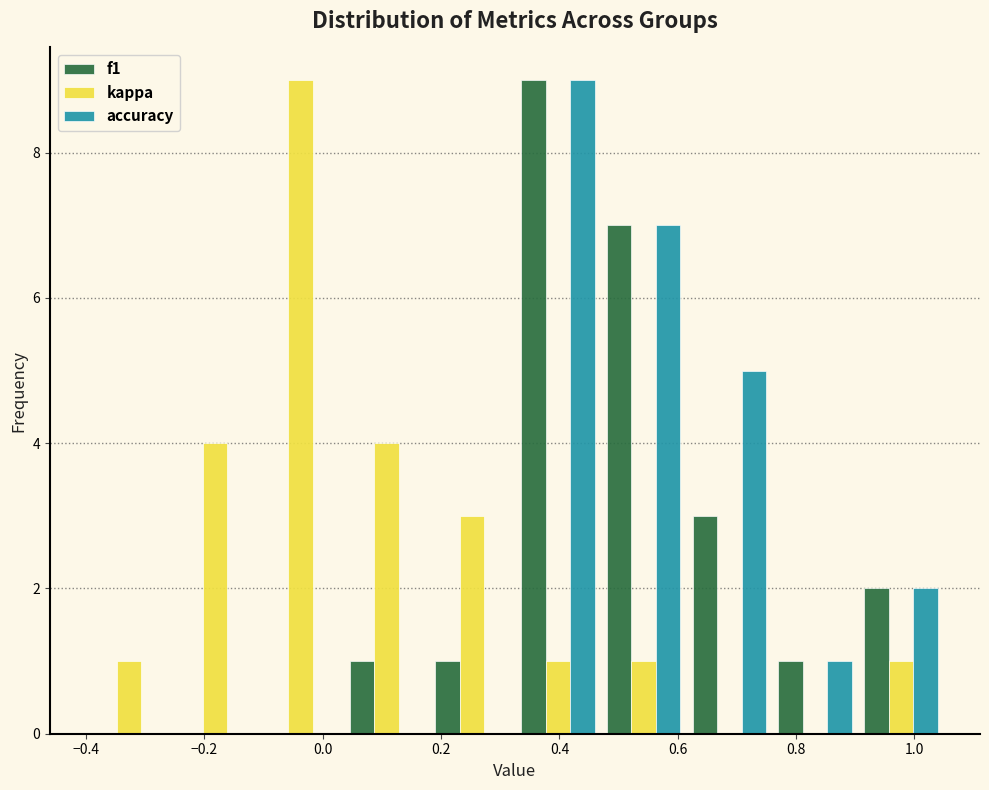

Reading left to right, transcribe this chart: for each range on the x-axis, give the height of each series' bar. Neither the bar edges nor the heights are printed on the chart, so give them approximately, as read against the axes.

-0.400 to -0.255: f1=0	kappa=1	accuracy=0
-0.255 to -0.110: f1=0	kappa=4	accuracy=0
-0.110 to 0.035: f1=0	kappa=9	accuracy=0
0.035 to 0.180: f1=1	kappa=4	accuracy=0
0.180 to 0.325: f1=1	kappa=3	accuracy=0
0.325 to 0.470: f1=9	kappa=1	accuracy=9
0.470 to 0.615: f1=7	kappa=1	accuracy=7
0.615 to 0.760: f1=3	kappa=0	accuracy=5
0.760 to 0.905: f1=1	kappa=0	accuracy=1
0.905 to 1.050: f1=2	kappa=1	accuracy=2